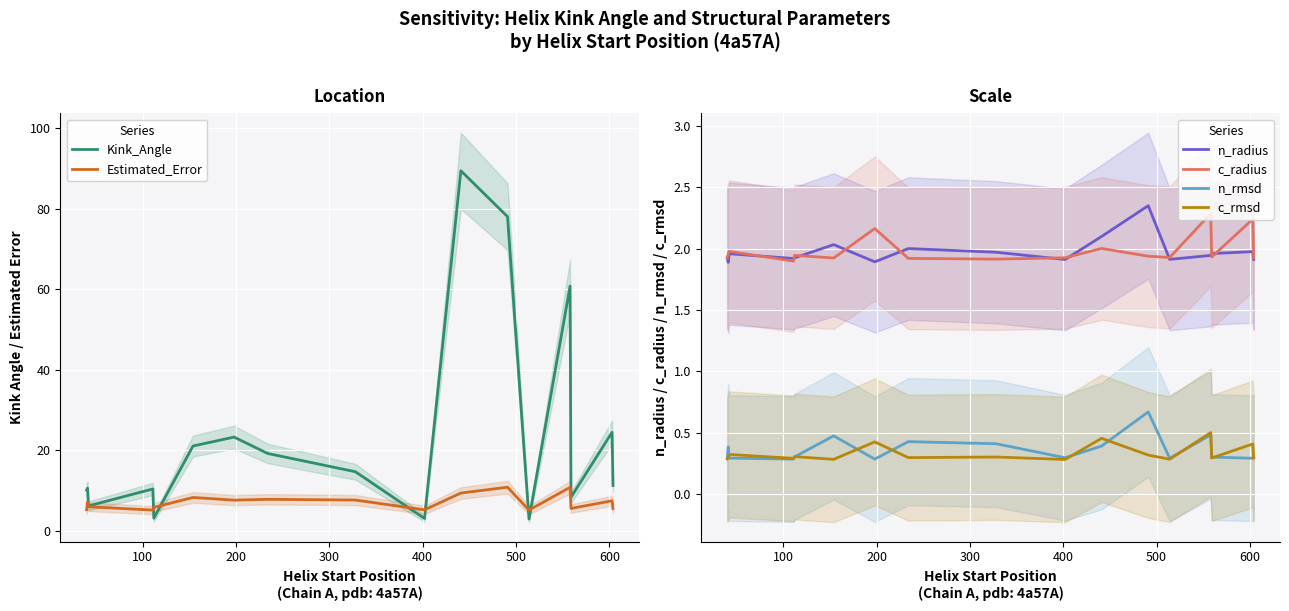

How many lines are shown in the chart?

6